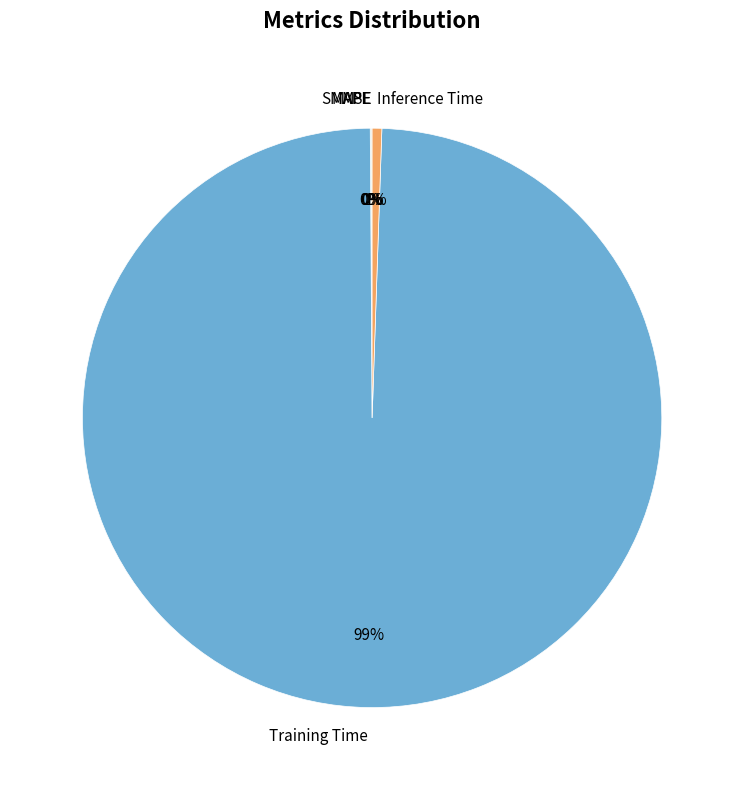

What percentage is the Training Time slice, to the nearest percent?

99%